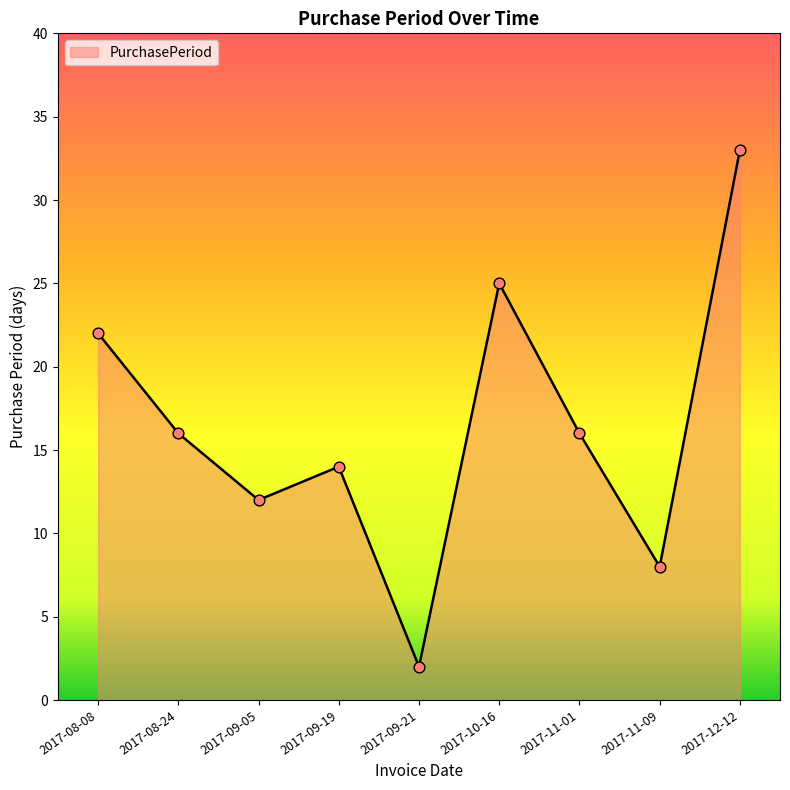

Approximately how many times larger is the value at 2017-12-12 compared to 2017-11-01?

2.1